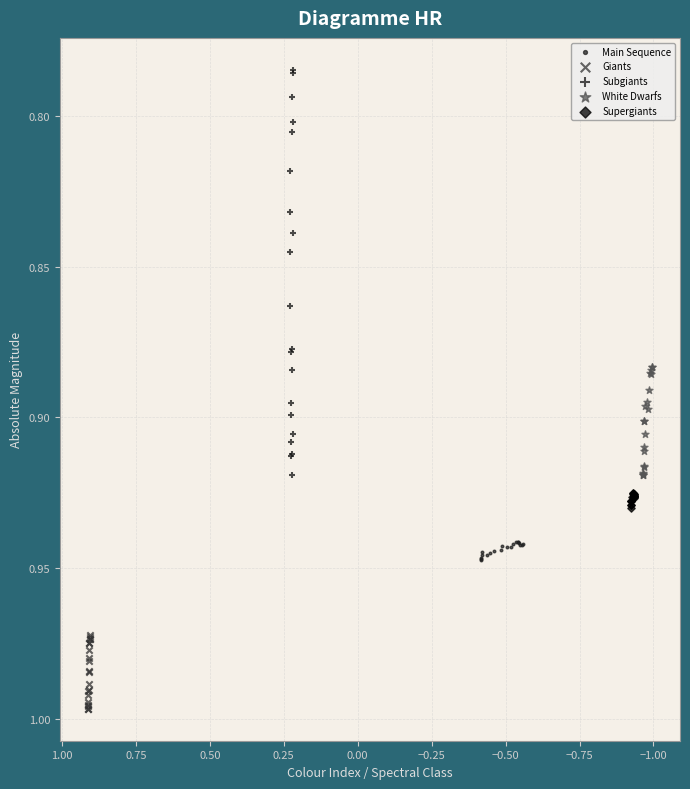

Which series reaches the minimum Y coordinate?

Subgiants